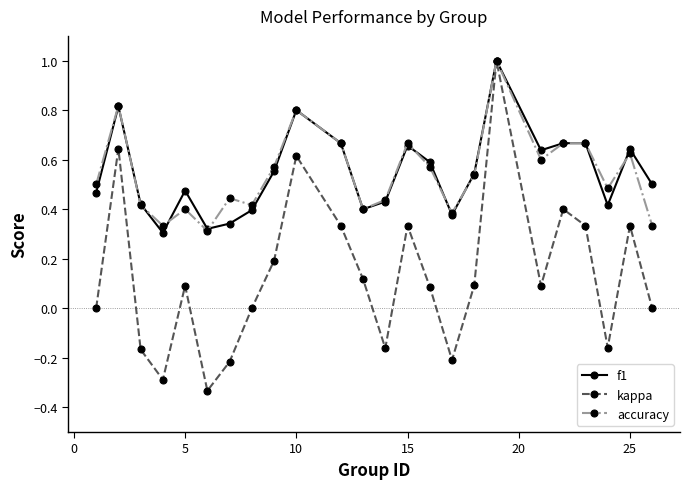

True or false: f1 has more than 2 interior local peaks.

True